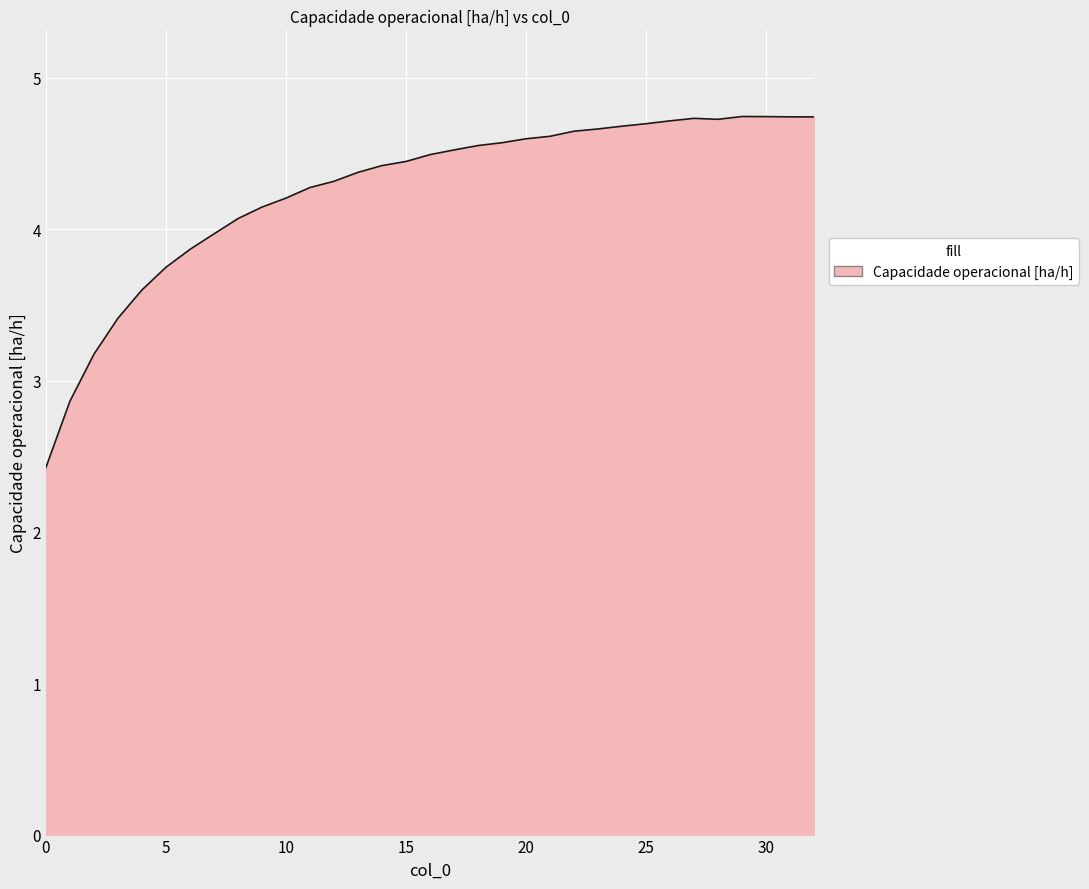

What is the greatest value displayed?

4.7